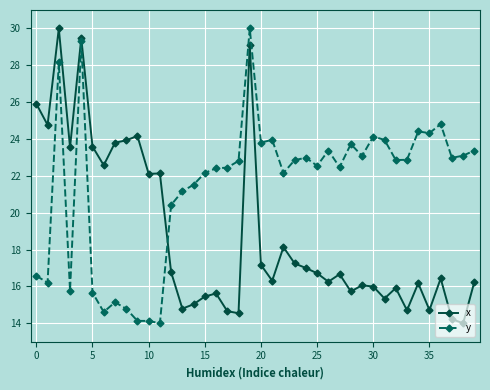

What is the value of the y point at the 7th from the left?

14.6